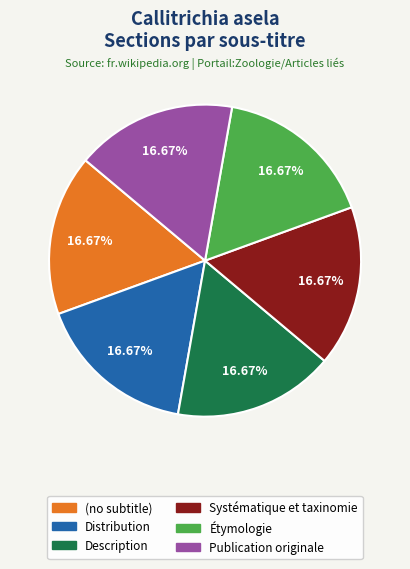

Approximately how many times larger is the value at (no subtitle) compared to Distribution?

1.0